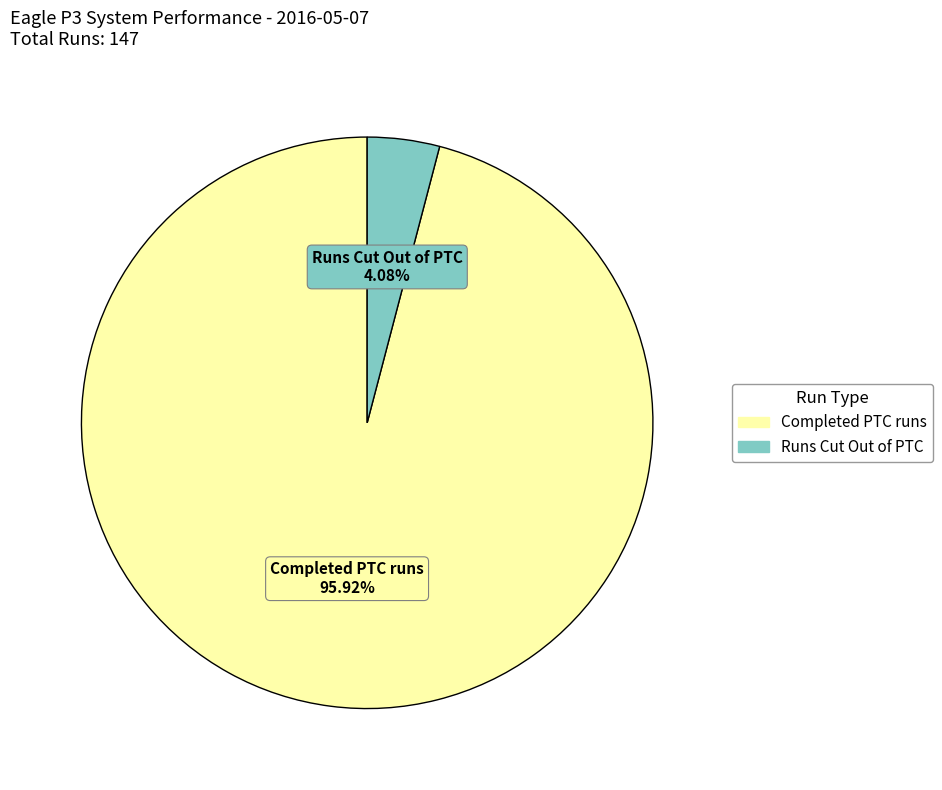

How many segments does this pie chart have?

2